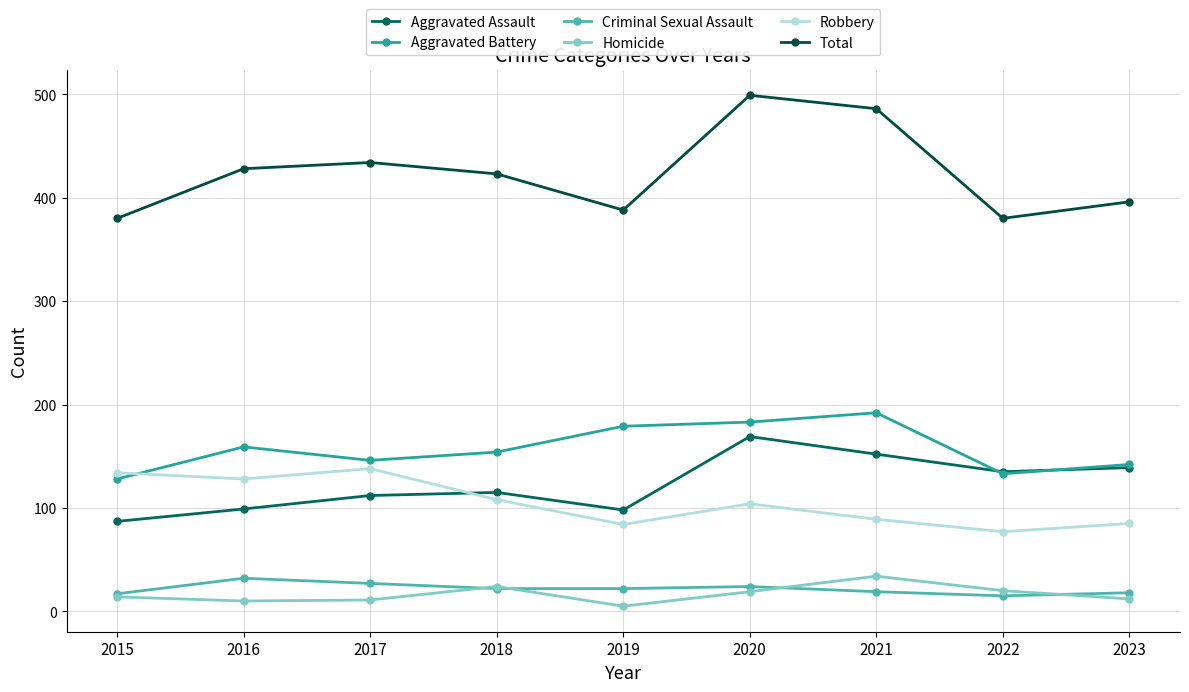

At which label is Robbery closest to 107?

2018